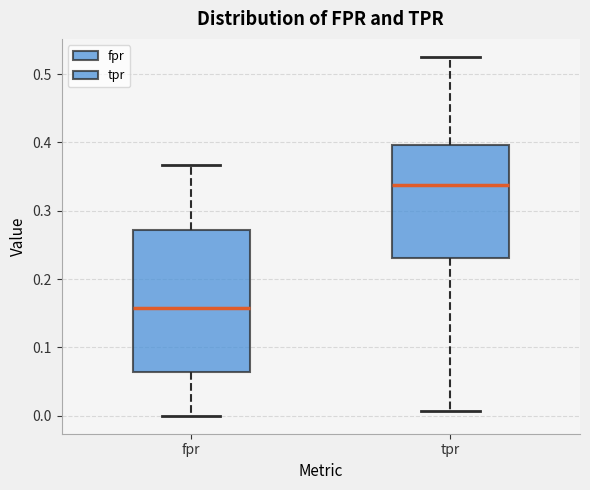

Which box's median line is the highest?

tpr